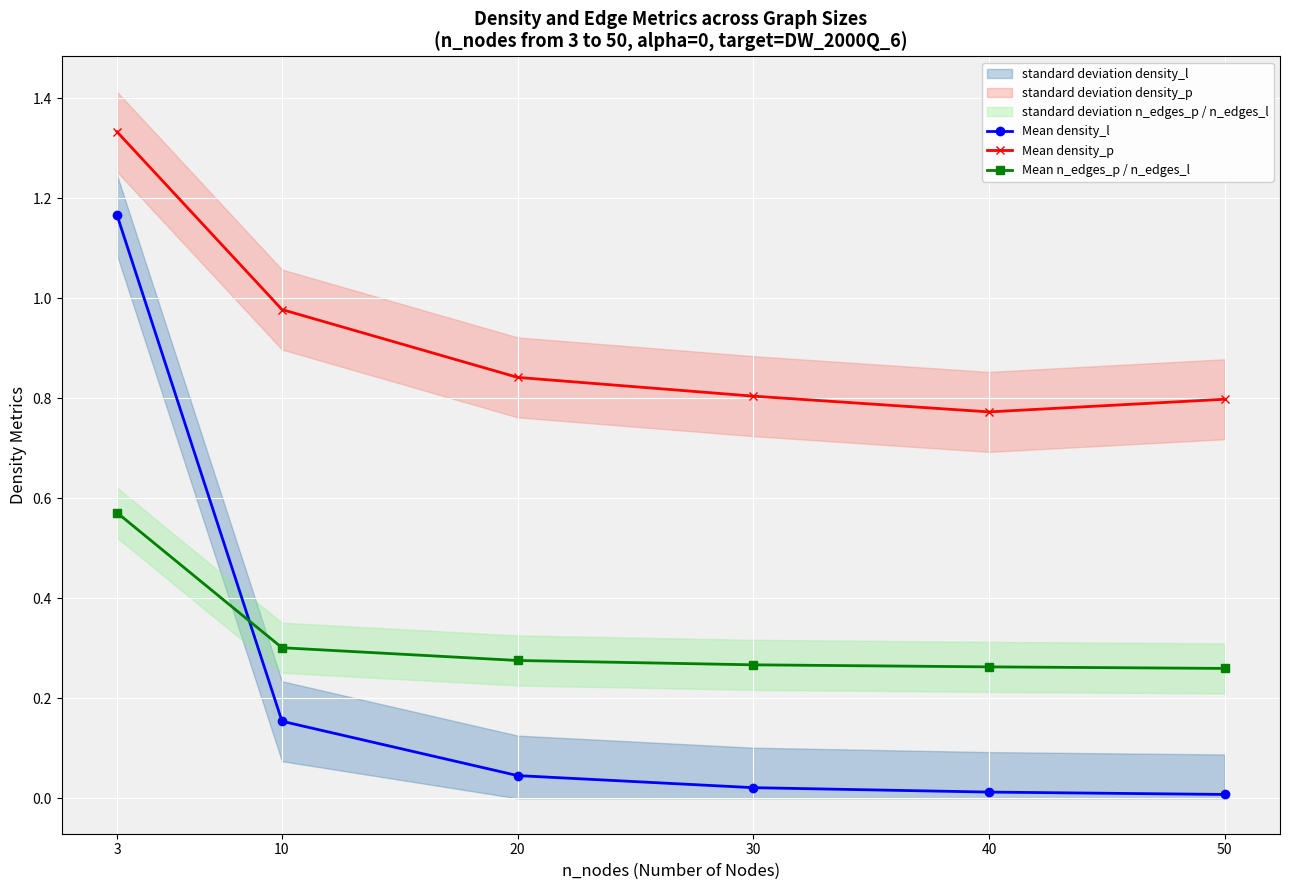

Which series ends up on top after the final intersection of Mean n_edges_p / n_edges_l and Mean density_l?

Mean n_edges_p / n_edges_l